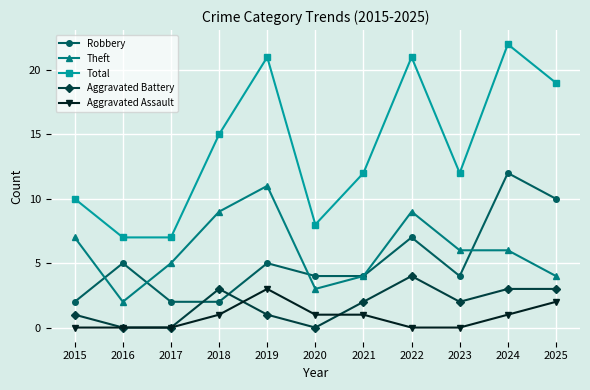

What are all the series names shown in the legend?

Robbery, Theft, Total, Aggravated Battery, Aggravated Assault